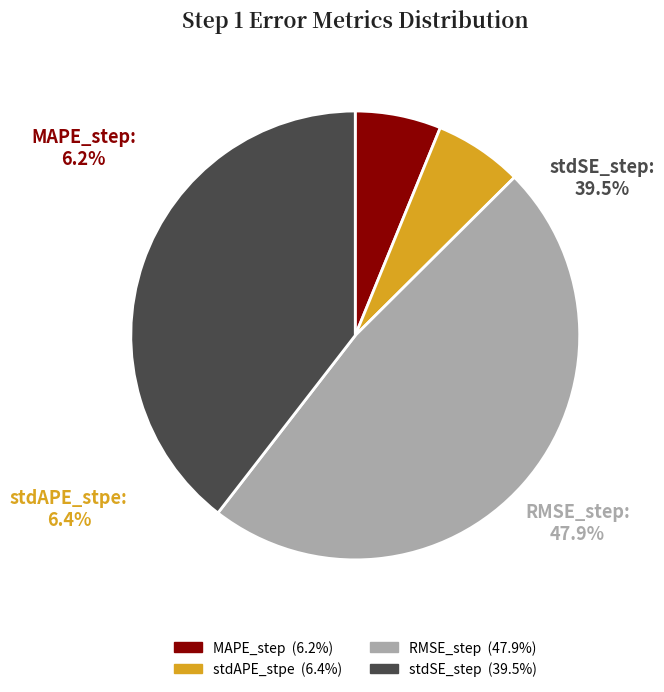

True or false: RMSE_step accounts for 48% of the total.

True